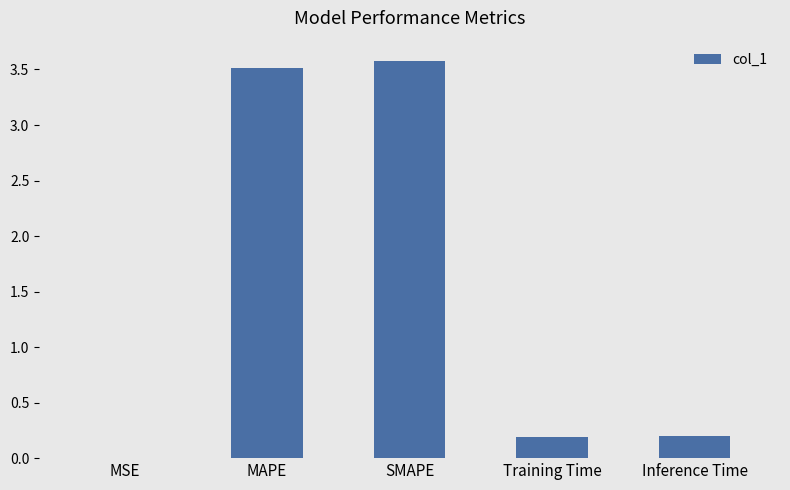

Is it true that the value at SMAPE is 3.6?

True